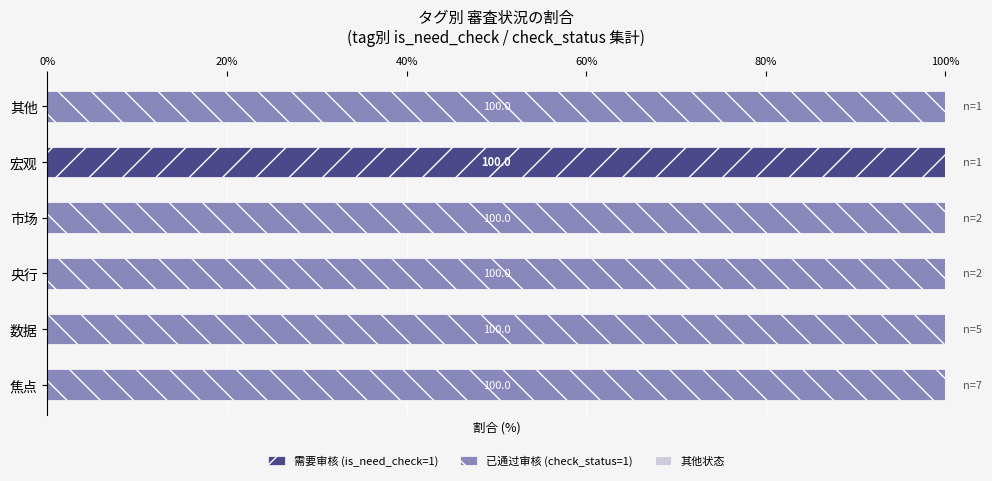

At which label does 需要审核 (is_need_check=1) reach its peak?

宏观